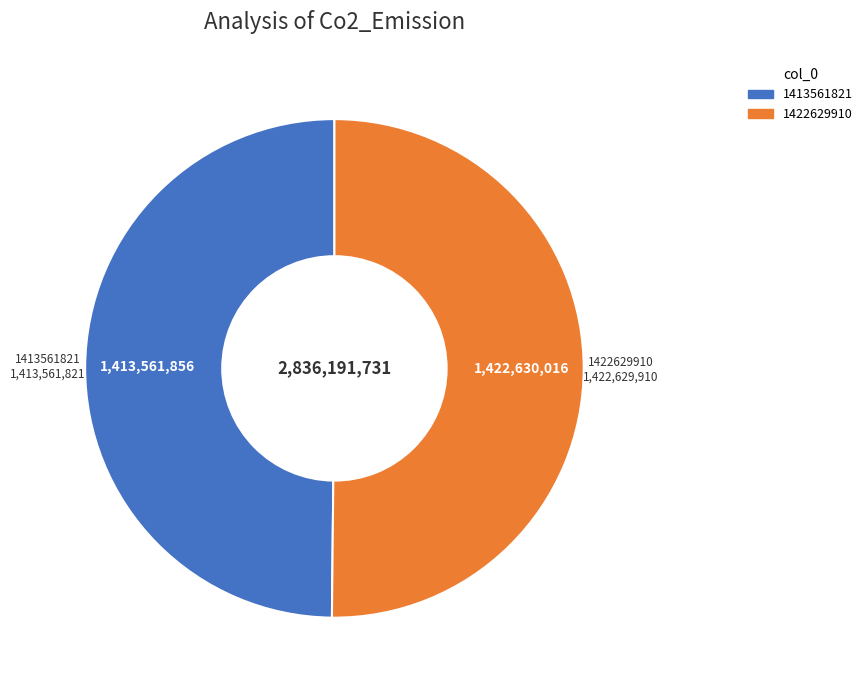

Approximately how many times larger is the value at 1413561821 compared to 1422629910?

1.0